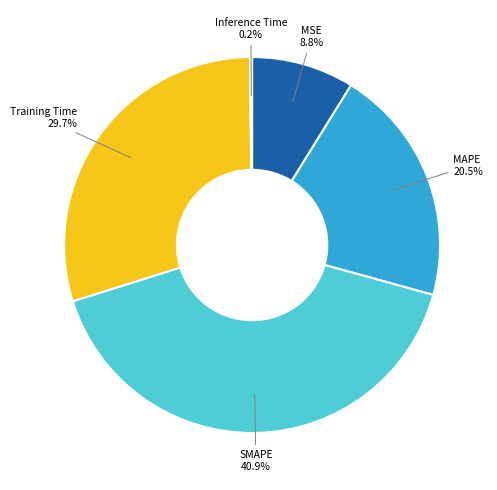

Combined, what portion of the pie is MSE and SMAPE?

49.7%